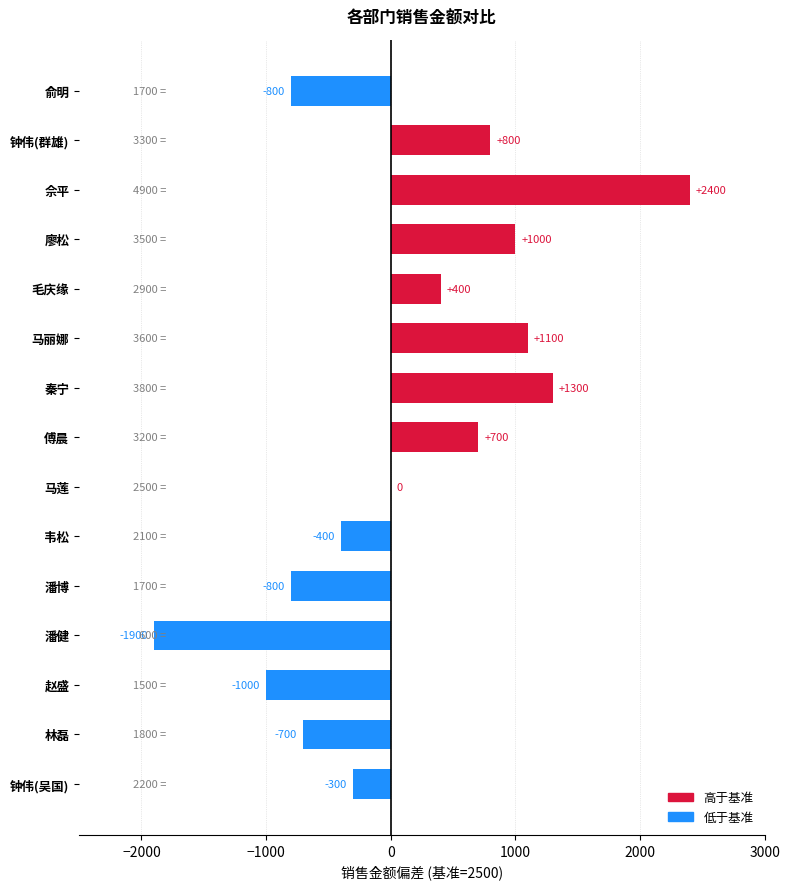

Are the bars horizontal?

Yes